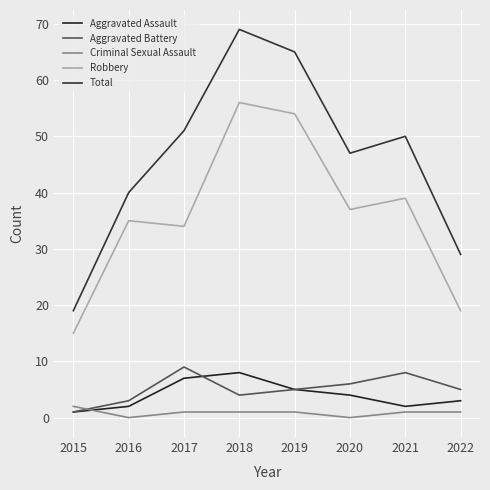

How many intersections are there between Aggravated Battery and Criminal Sexual Assault?

1